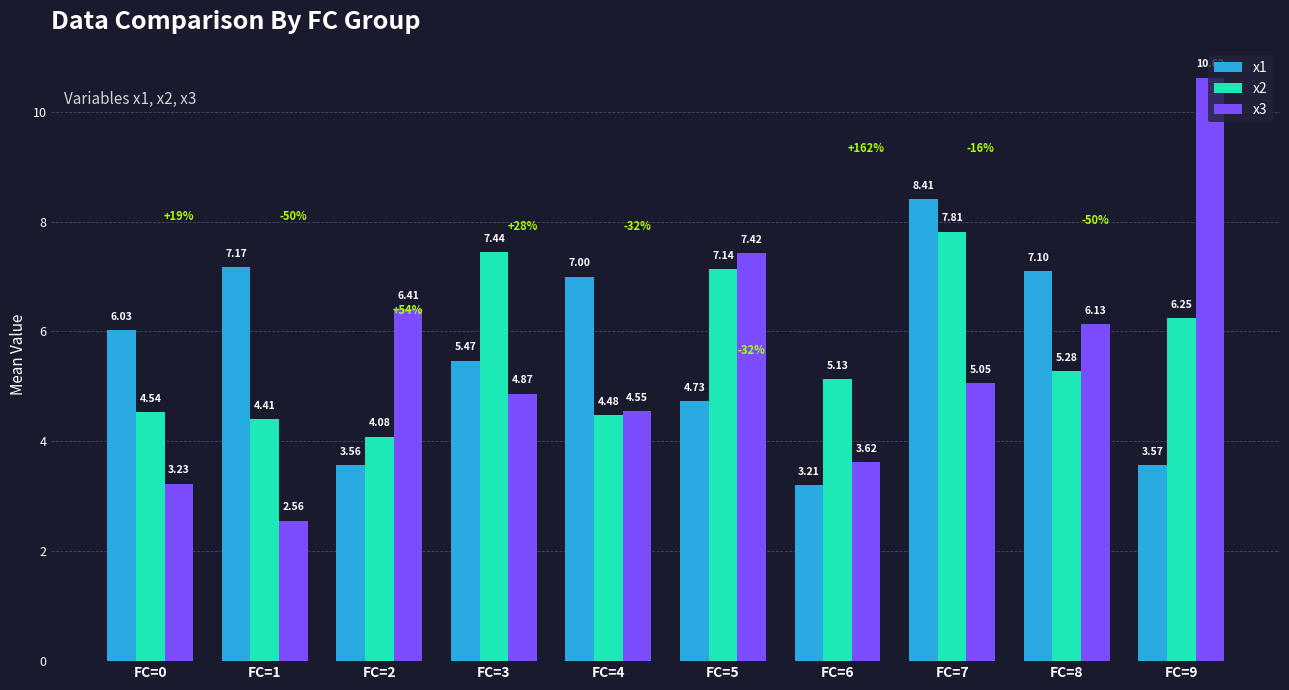

List the series in order of their peak value, highest first.

x3, x1, x2